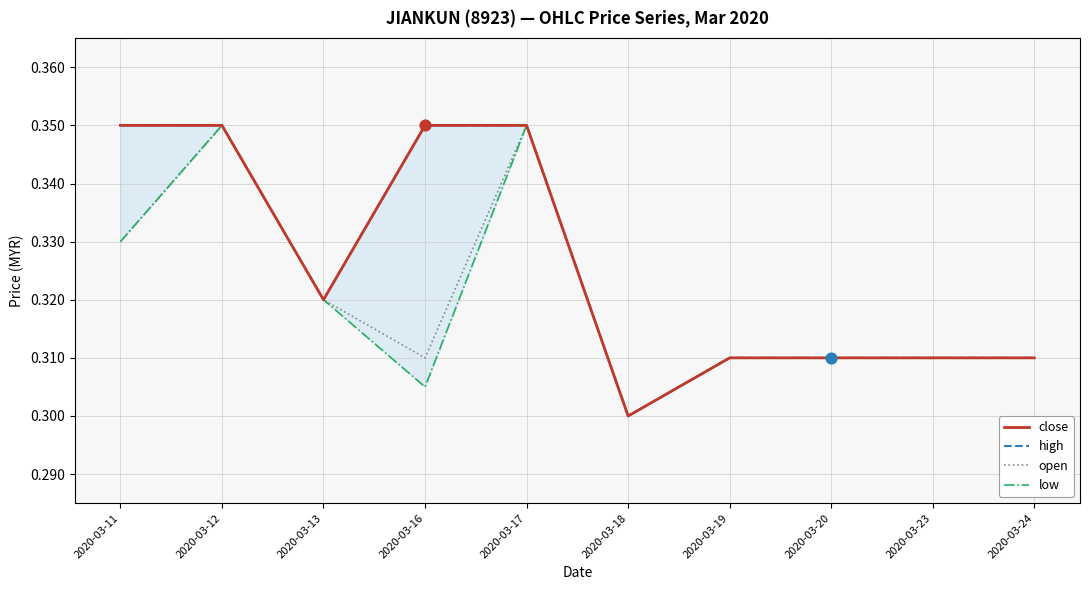

Which series contains the lowest Y value?

close